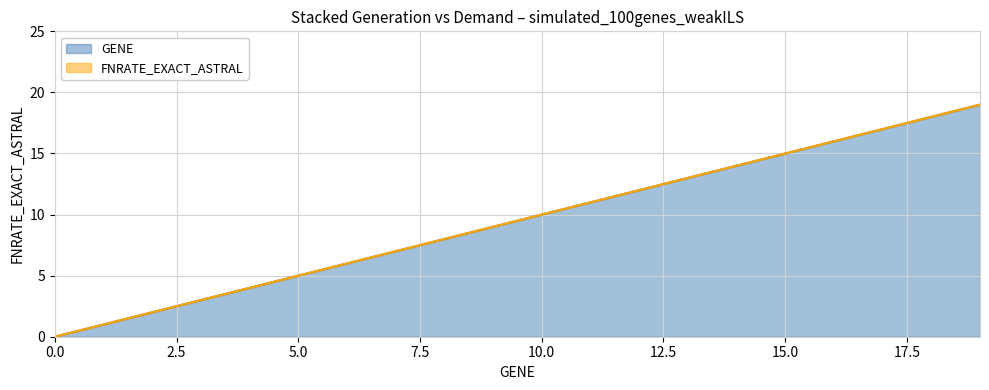

Reading left to right, what are all the values shown in this chart?

0=0	1=1	2=2	3=3	4=4	5=5	6=6	7=7	8=8	9=9	10=10	11=11	12=12	13=13	14=14	15=15	16=16	17=17	18=18	19=19